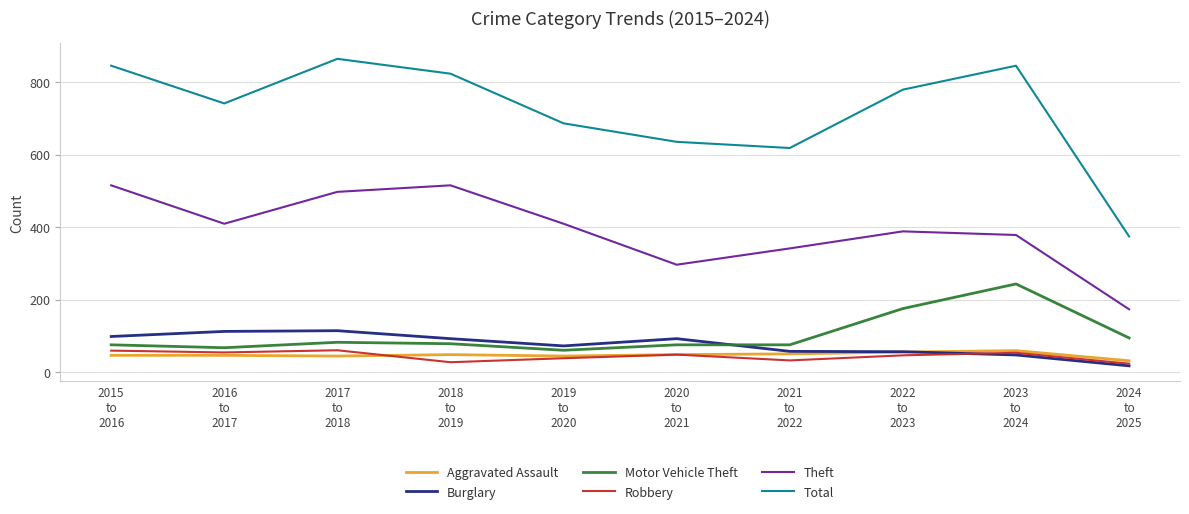

Which label corresponds to the smallest value in the chart?

2024
to
2025